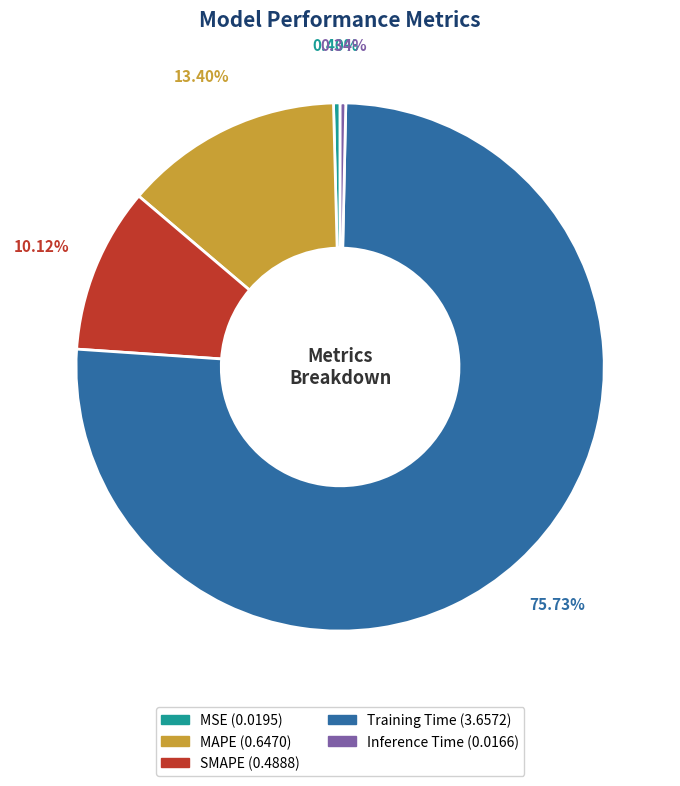

What is the largest slice in the pie chart?

Training Time